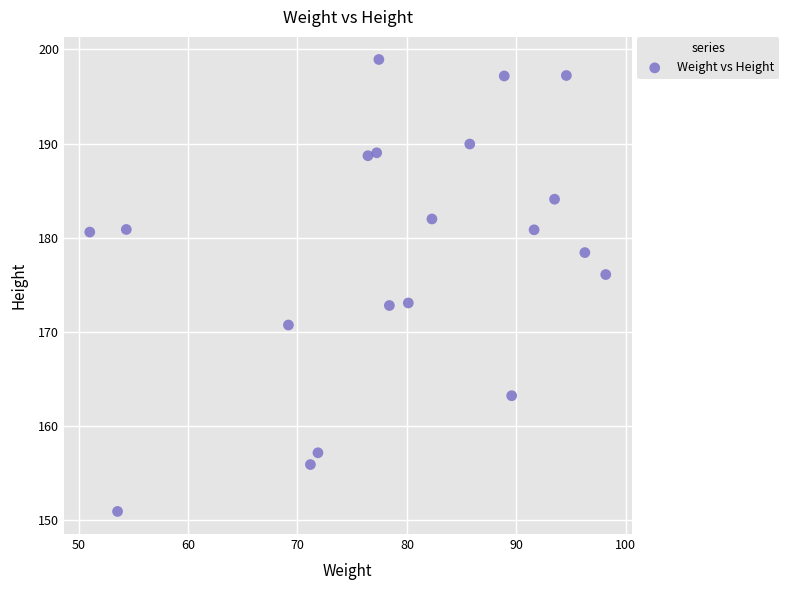

What is the range of X values (max minus min)?

47.2